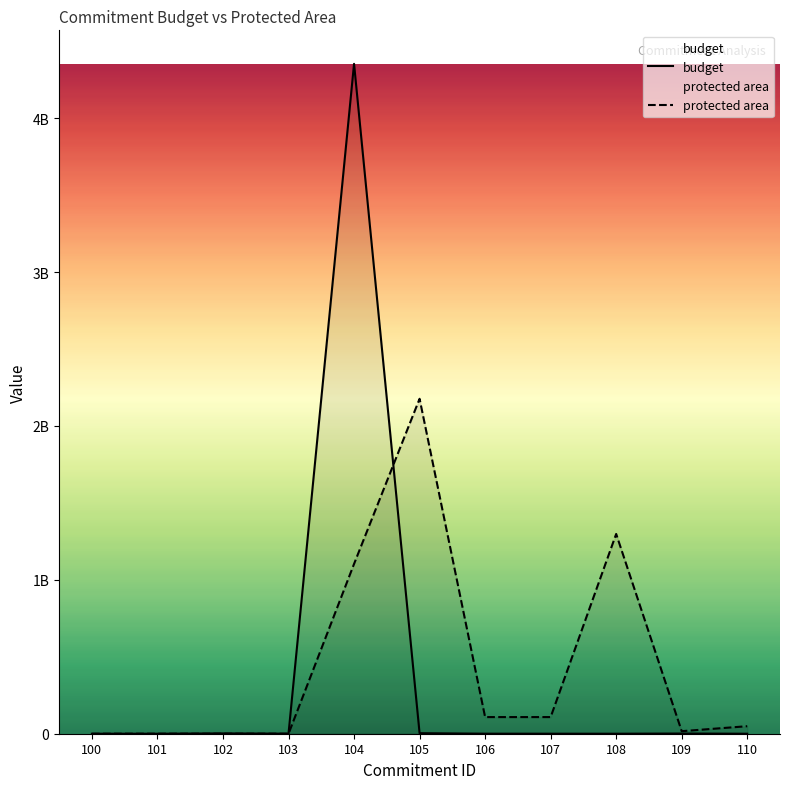

How many data points in protected area are less than 48900581?

5